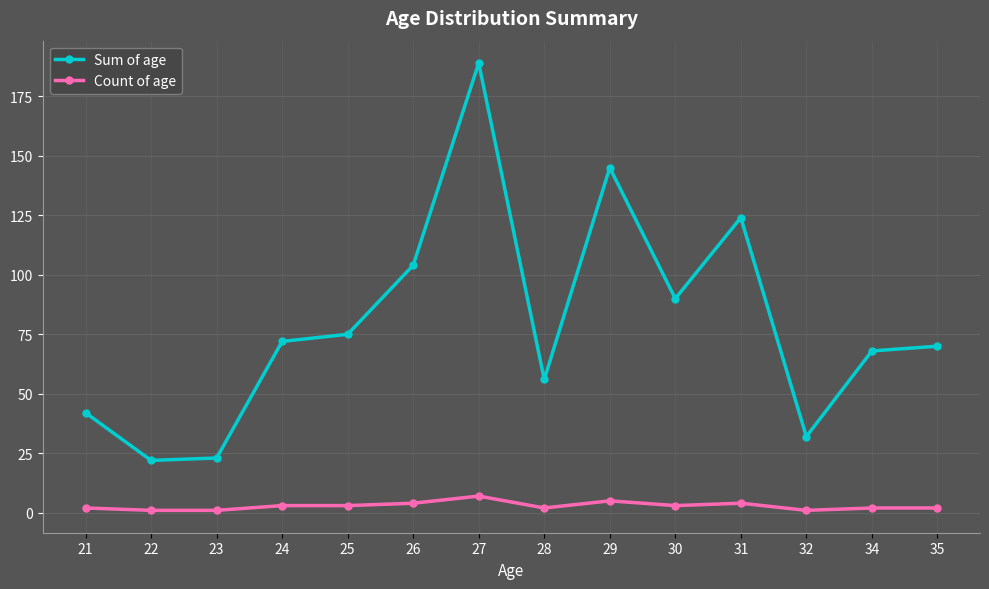

True or false: Count of age and Sum of age intersect in this chart.

False